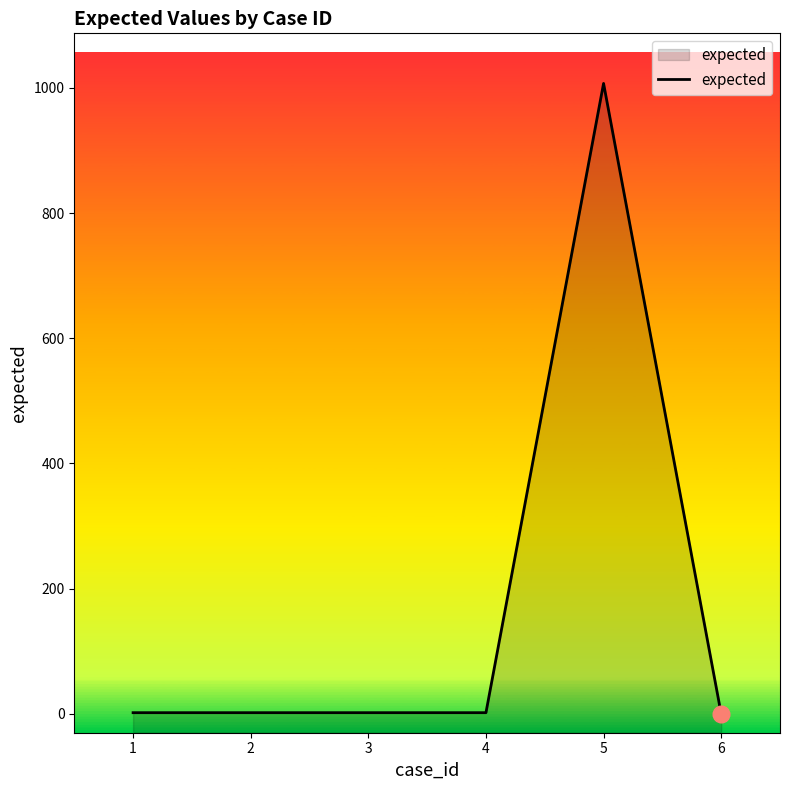

Rank the categories by value from lowest to highest.

6, 1, 2, 3, 4, 5